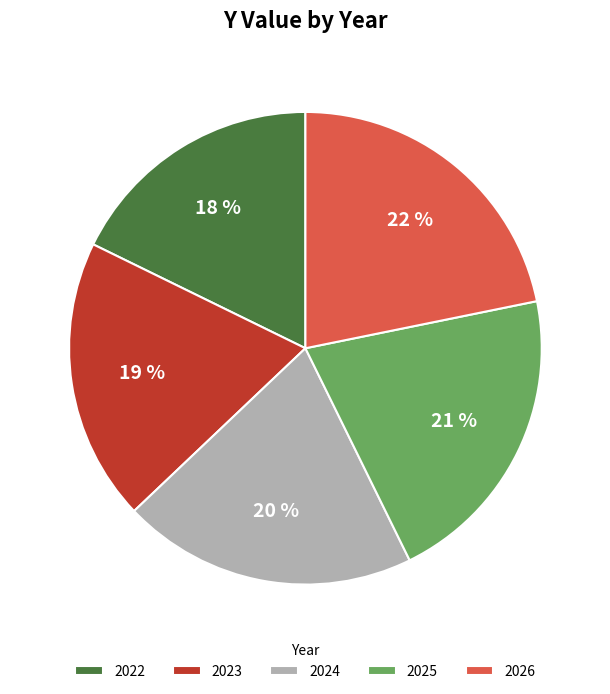

Is it true that 2025 is 21% of the pie?

True